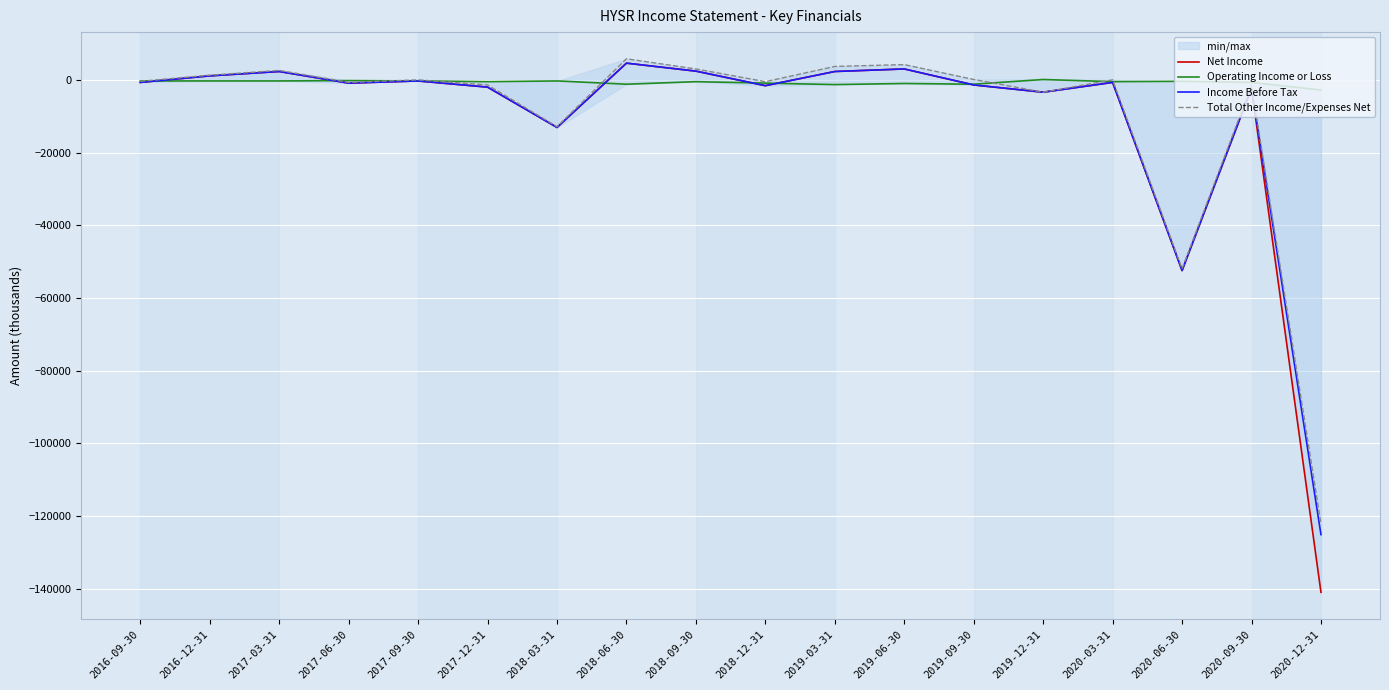

Is the value of Total Other Income/Expenses Net at 2018-06-30 greater than the value of Operating Income or Loss at 2017-09-30?

Yes